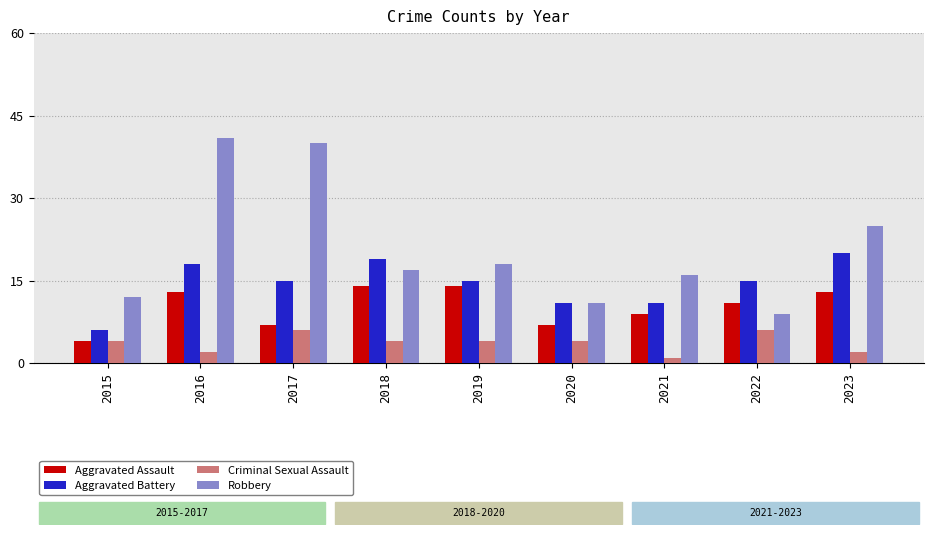

True or false: Robbery has a value of 16 at 2021.

True